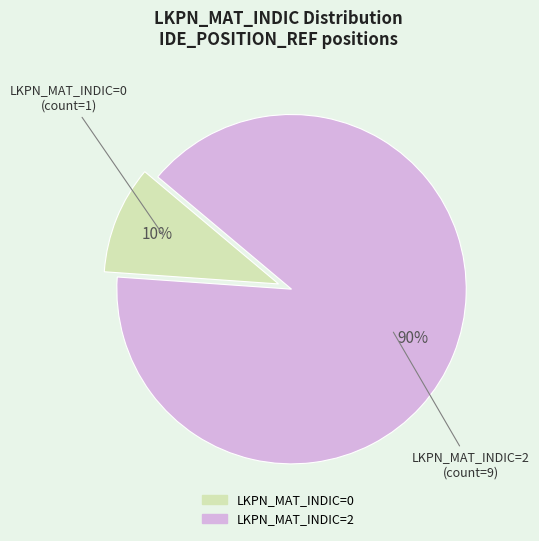

Is there any slice that represents more than half of the pie?

Yes